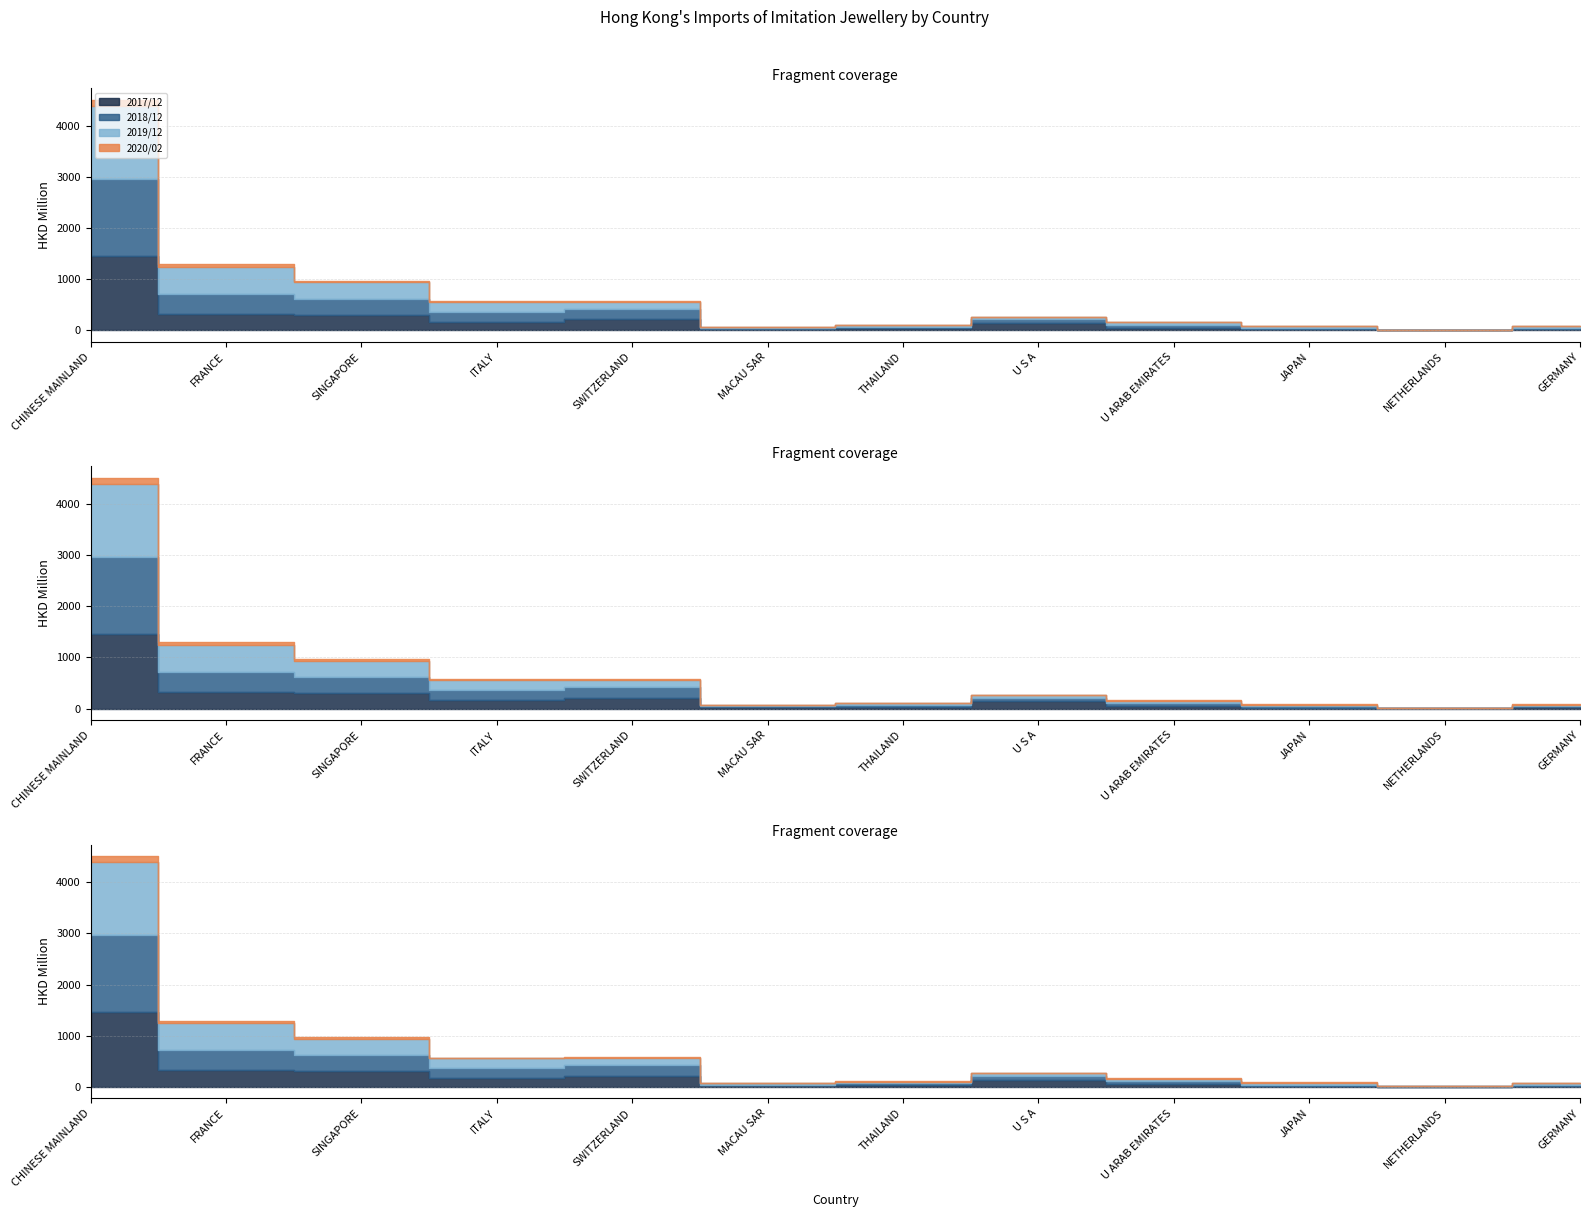

Count the number of data series in this chart.

4